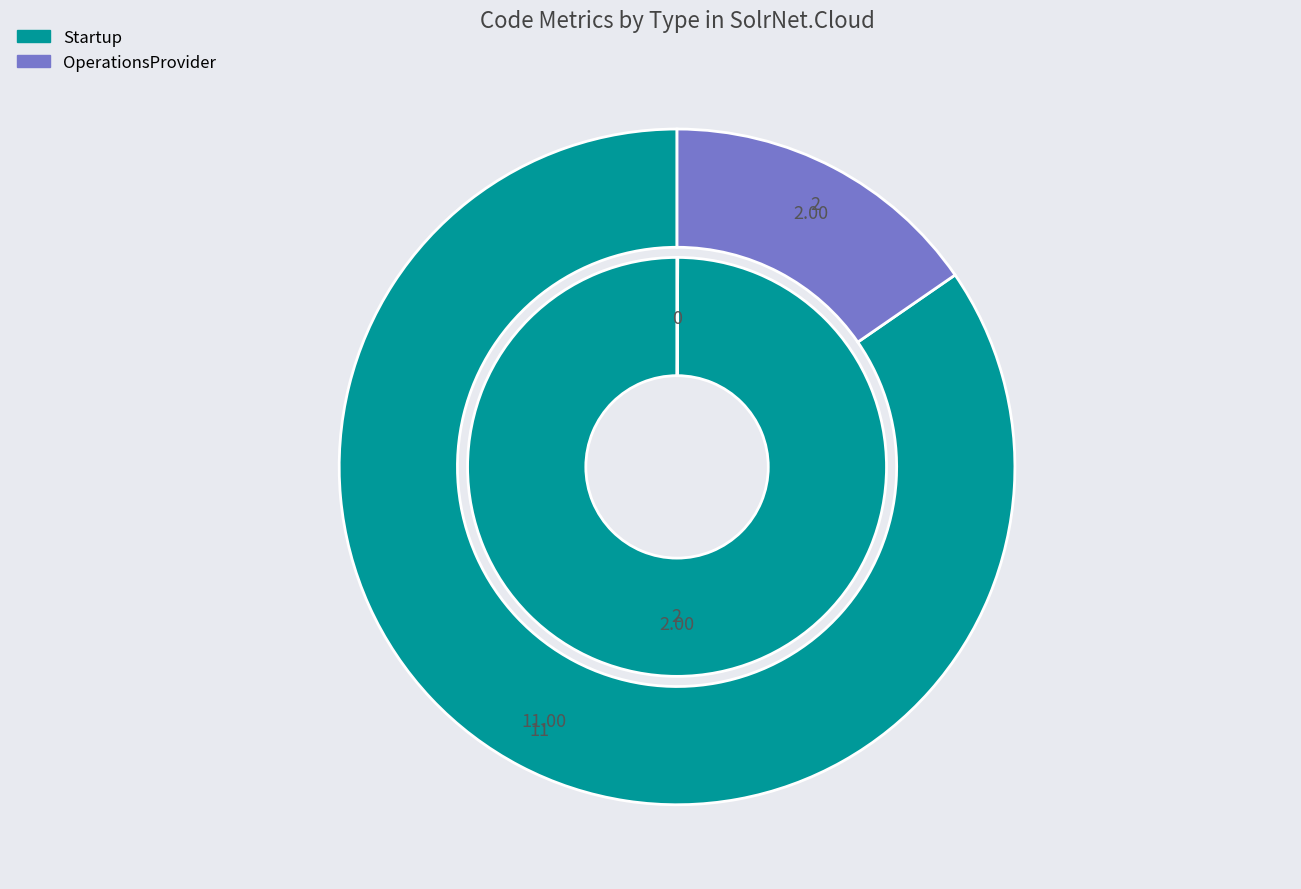

To the nearest percent, what is the combined percentage of OperationsProvider and Startup?

100%